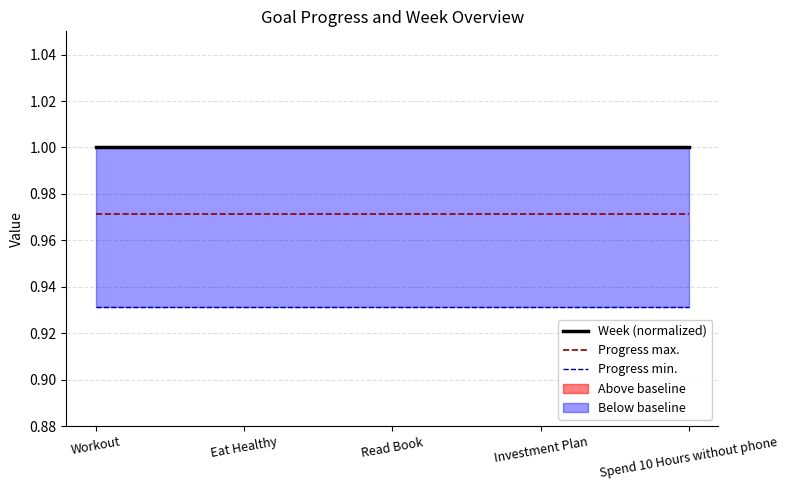

What is the sum of all Progress min. values?

4.7